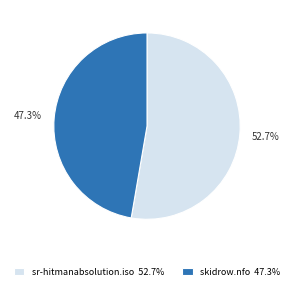

To the nearest percent, what is the difference between the skidrow.nfo and sr-hitmanabsolution.iso slice percentages?

5%